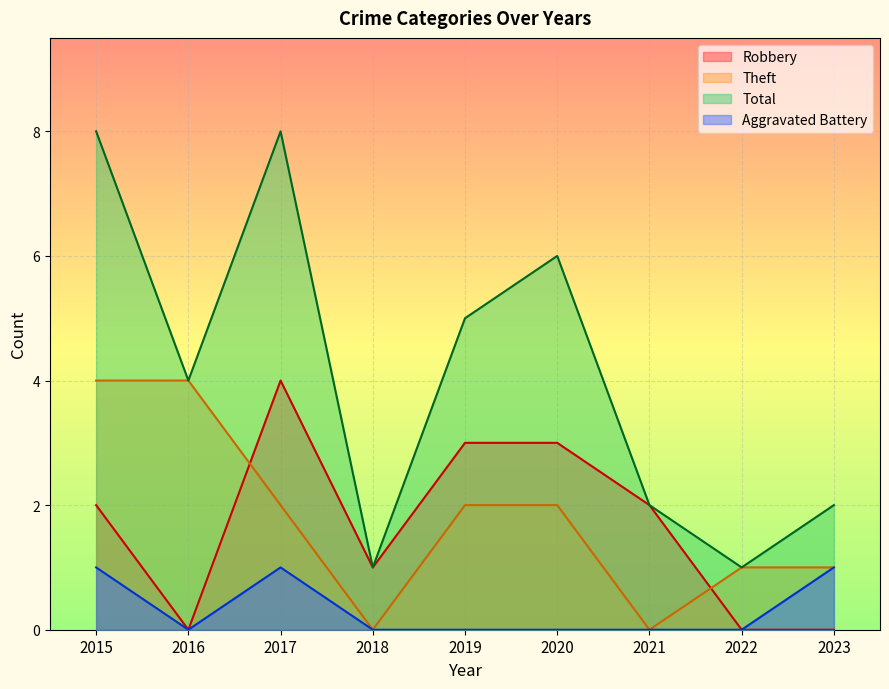

Which has a higher value, 2016 or 2022?

2016